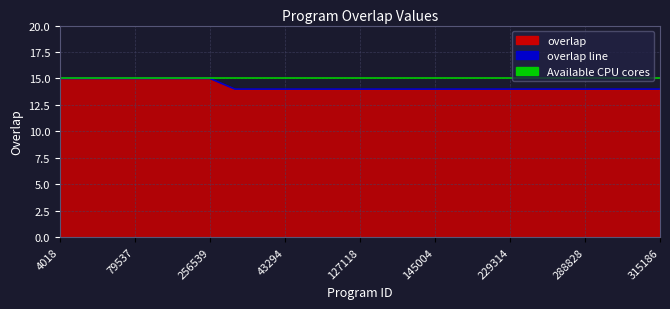

True or false: the data has more than 1 interior local peaks.

False